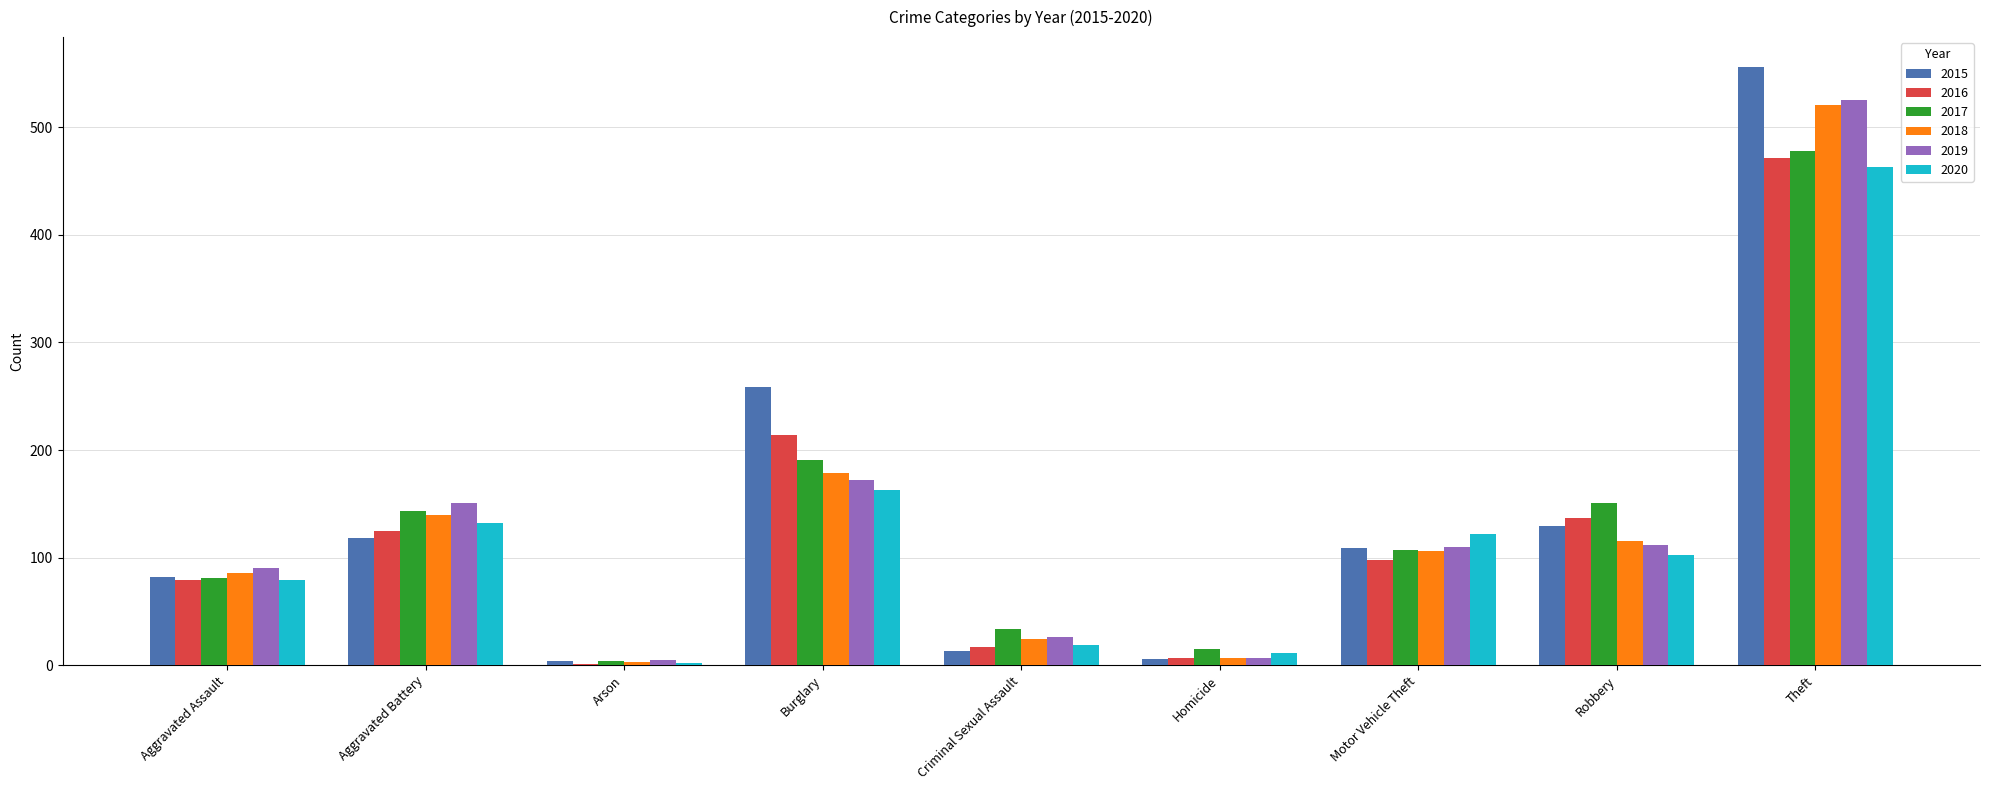

Which category has the highest value in the 2015 series?

Theft